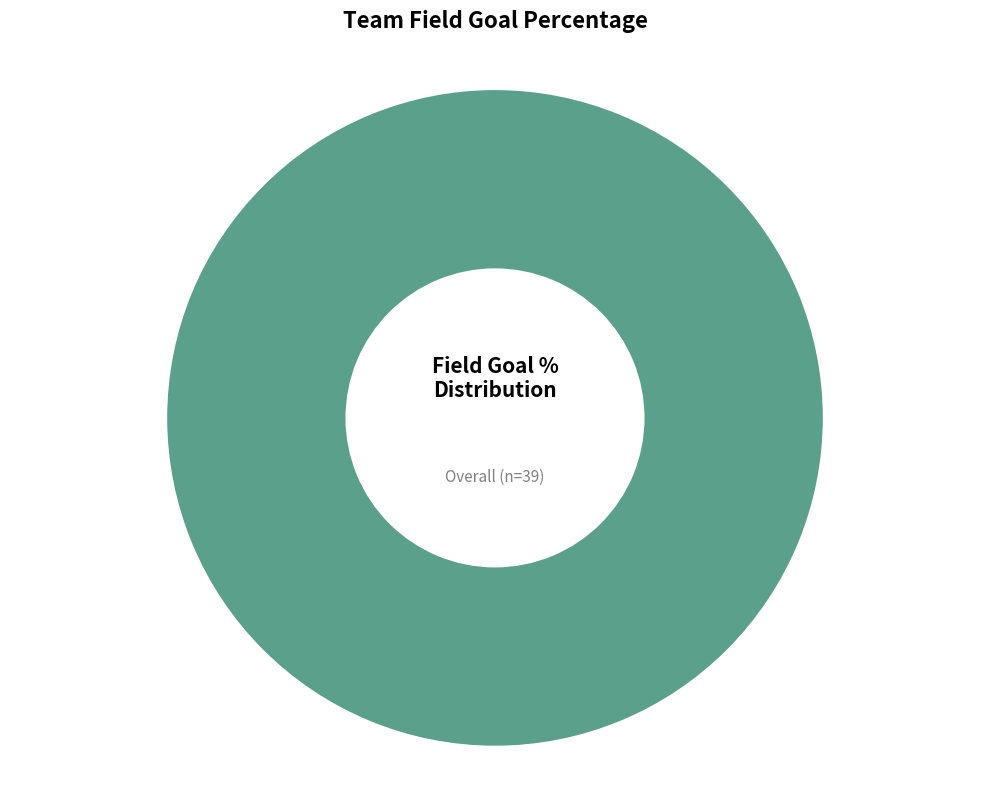

The Cavaliers slice represents 100% of the pie. True or false?

True